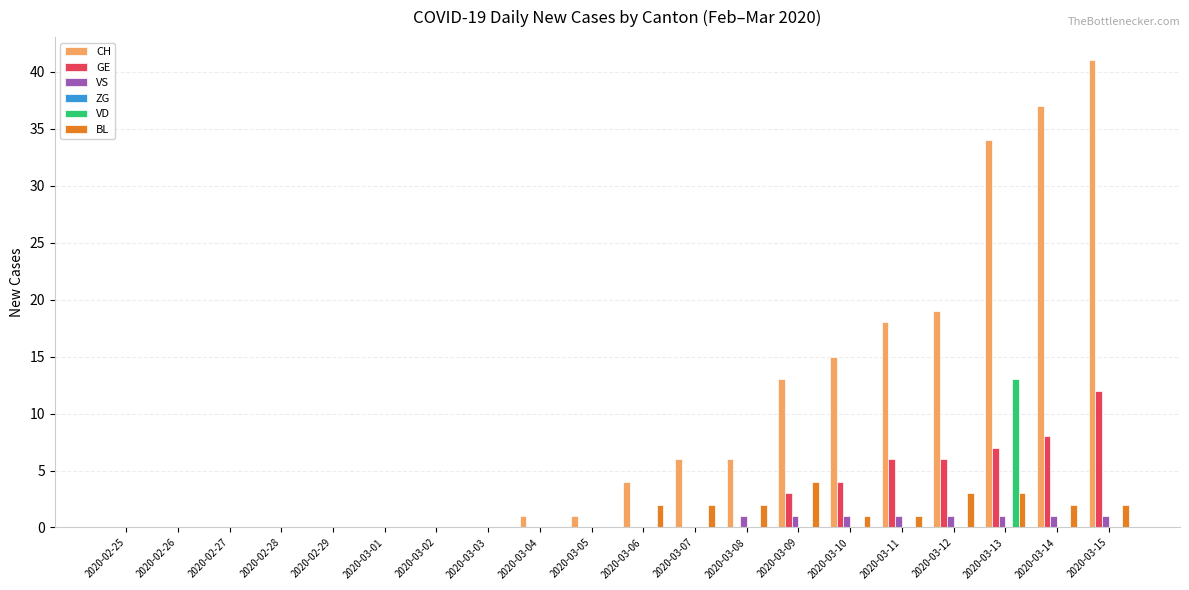

Which series has the largest total across all categories?

CH